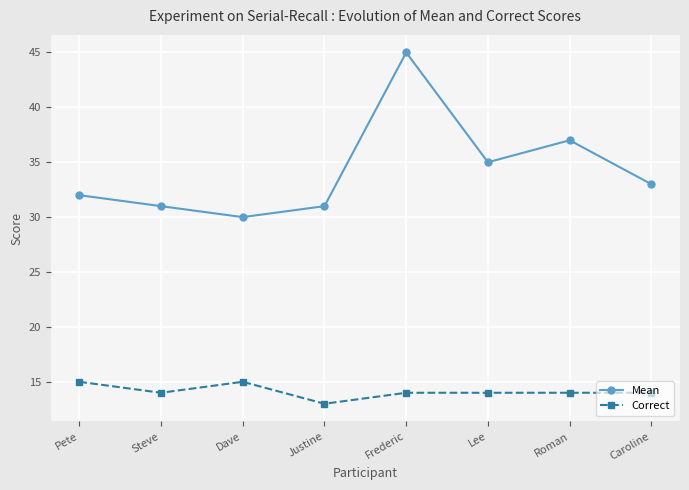

What is the spread (max minus min) of values at Steve?

17